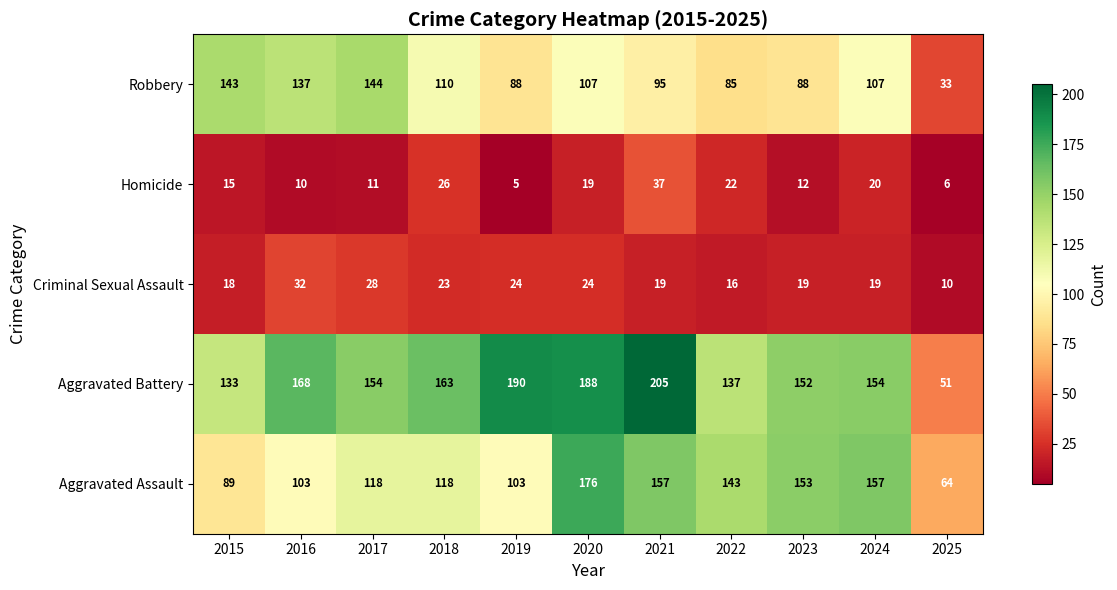

At which category is the sum across all series the highest?

2020